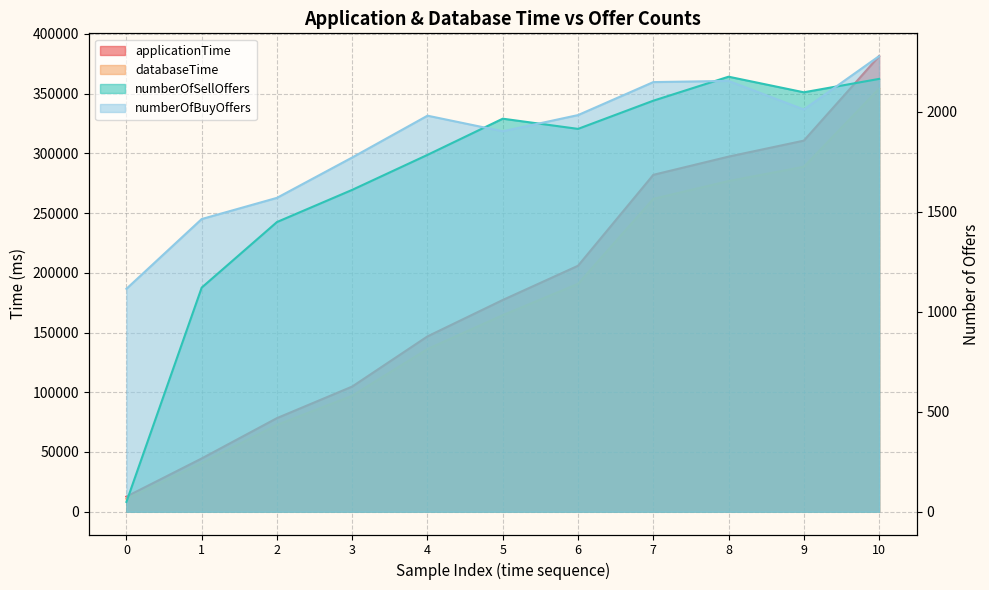

How many values in the numberOfSellOffers series exceed 1915?

5